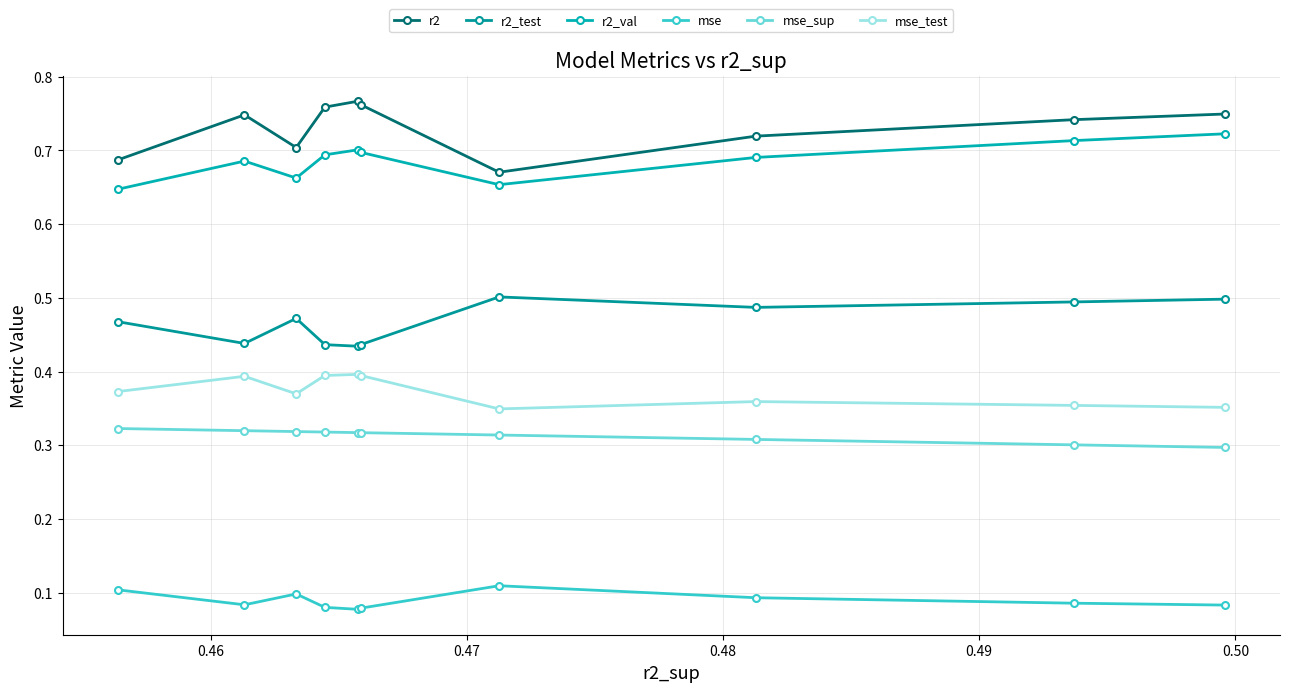

Is this an area chart (filled region under the line)?

No